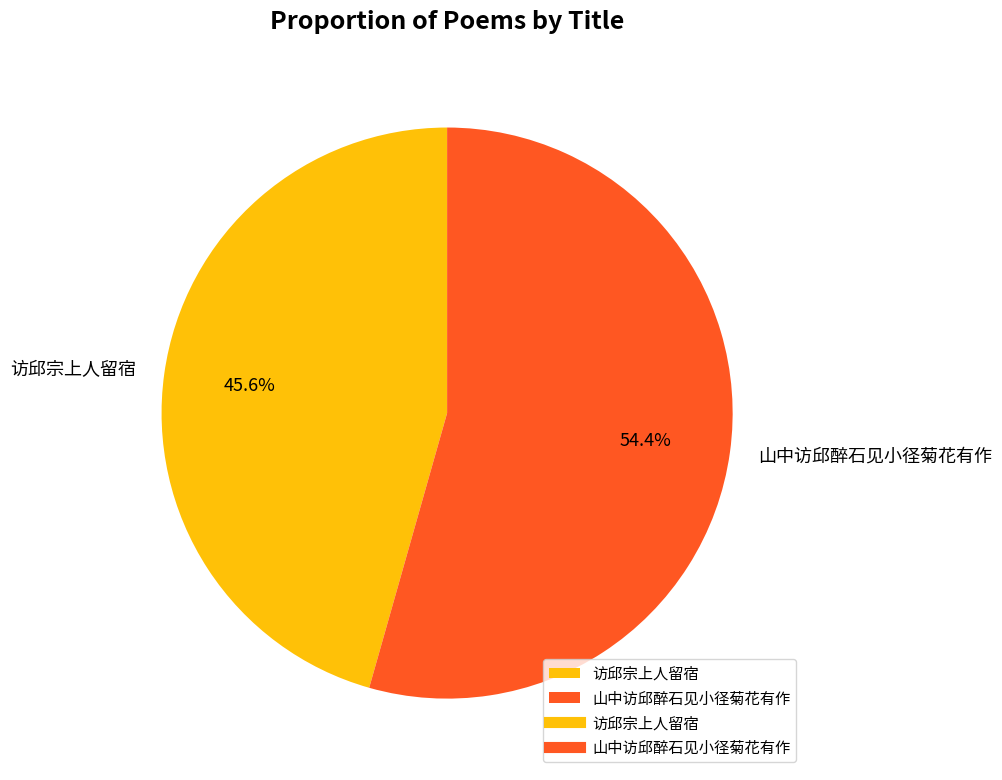

How many segments does this pie chart have?

2